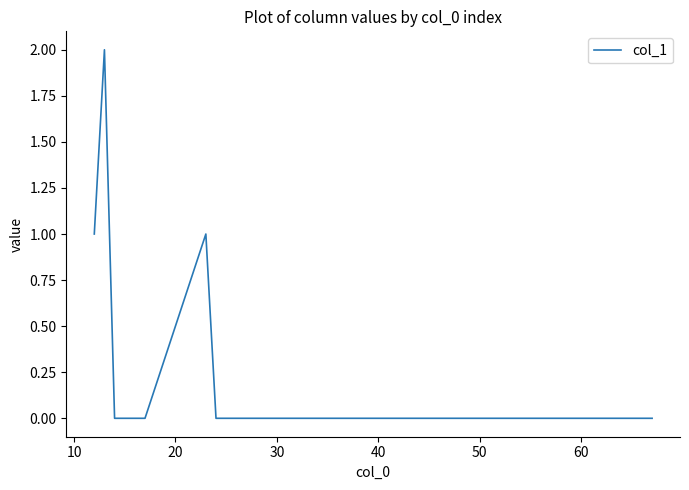

Does the chart have visible grid lines?

No